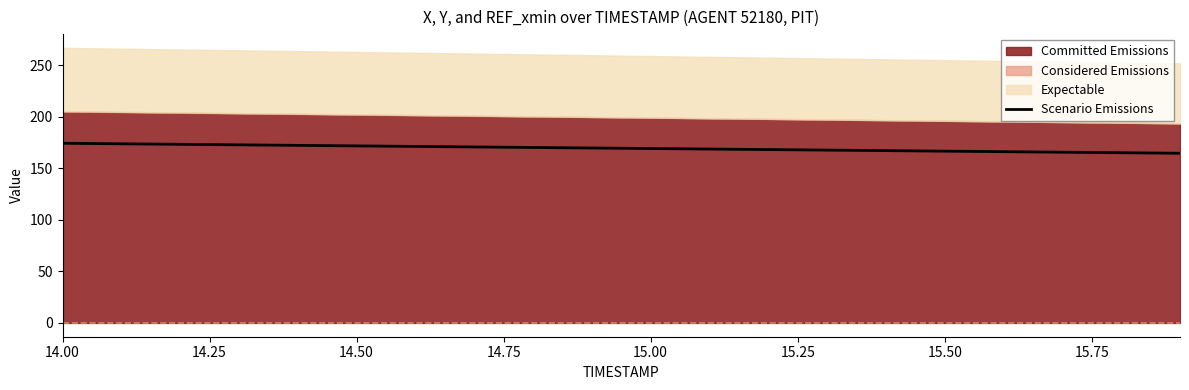

How many categories are shown in the chart?

20